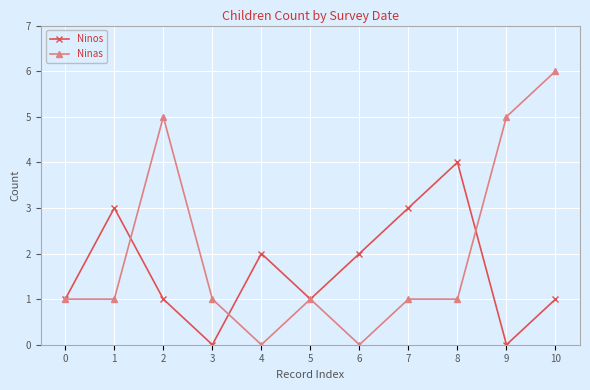

Which category has the highest value across all series?

10